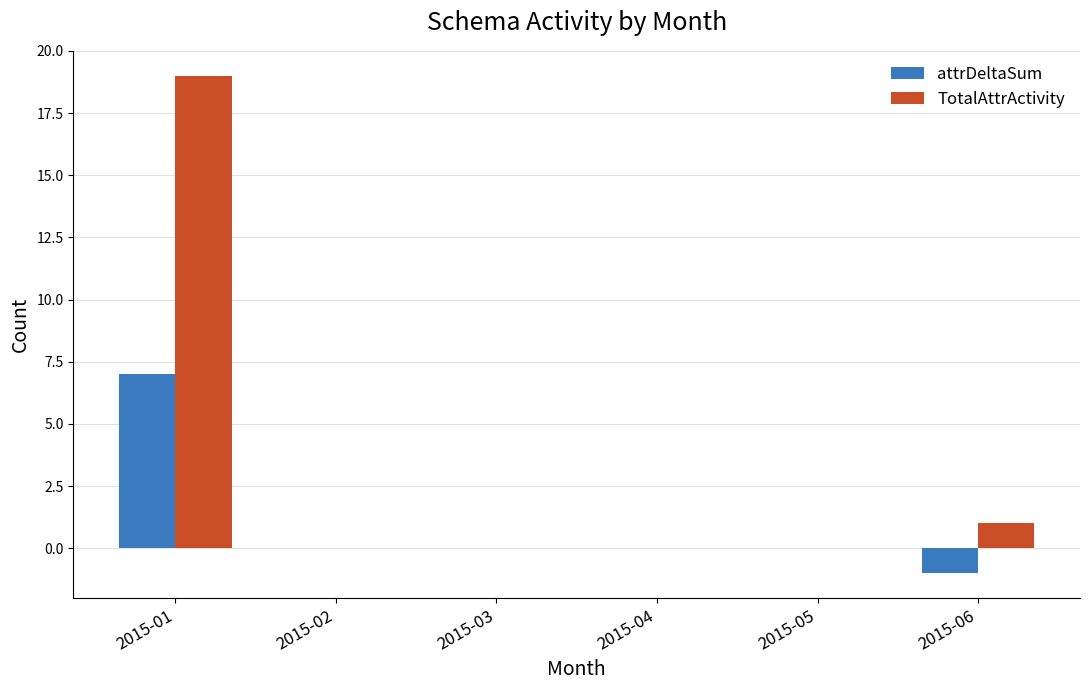

What is the spread (max minus min) of values at 2015-06?

2